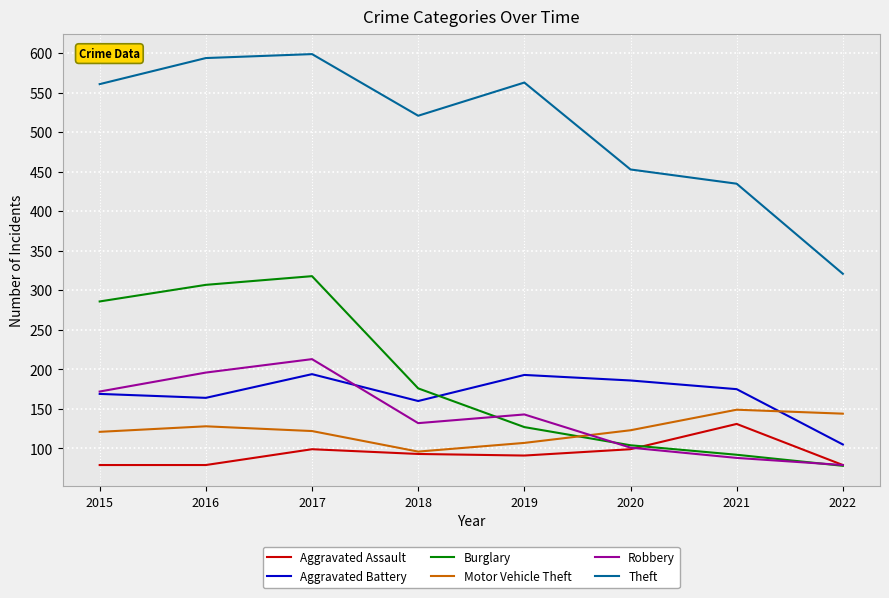

What is the minimum value for Motor Vehicle Theft?

96